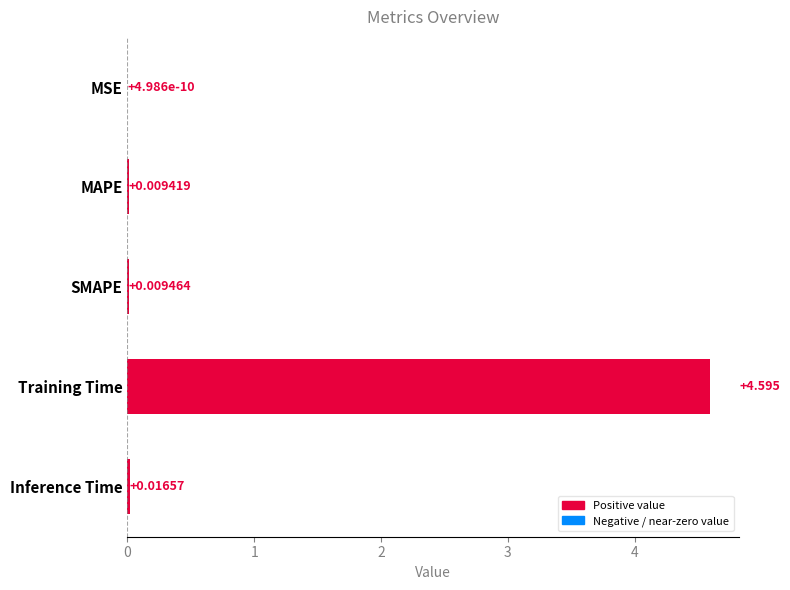

Which label corresponds to the largest value in the chart?

Training Time